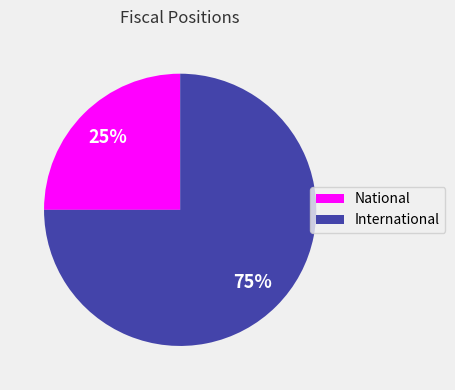

To the nearest percent, what is the average slice percentage?

50%